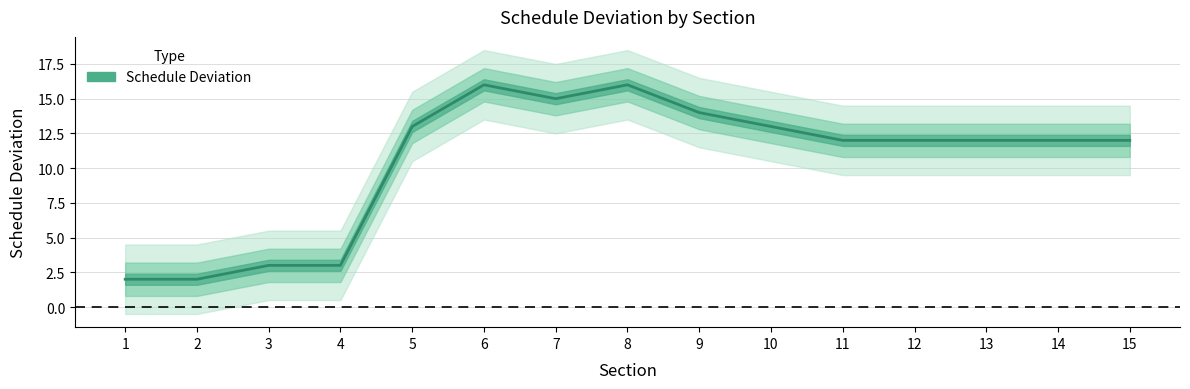

What is the smallest value displayed?

2